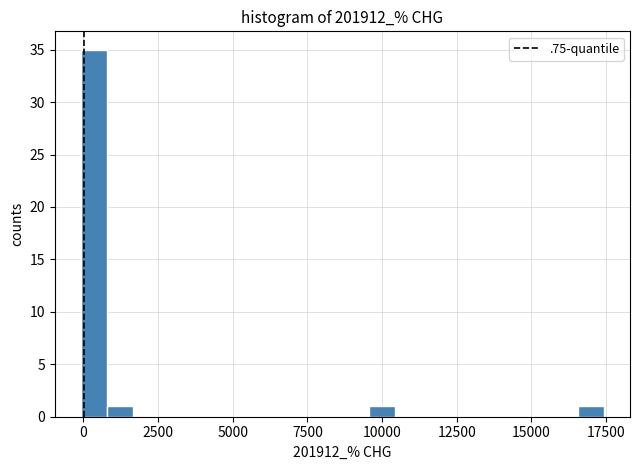

Around what value on the x-axis is the tallest bar? Give the approximate position of its centre, as read against the axis.

500